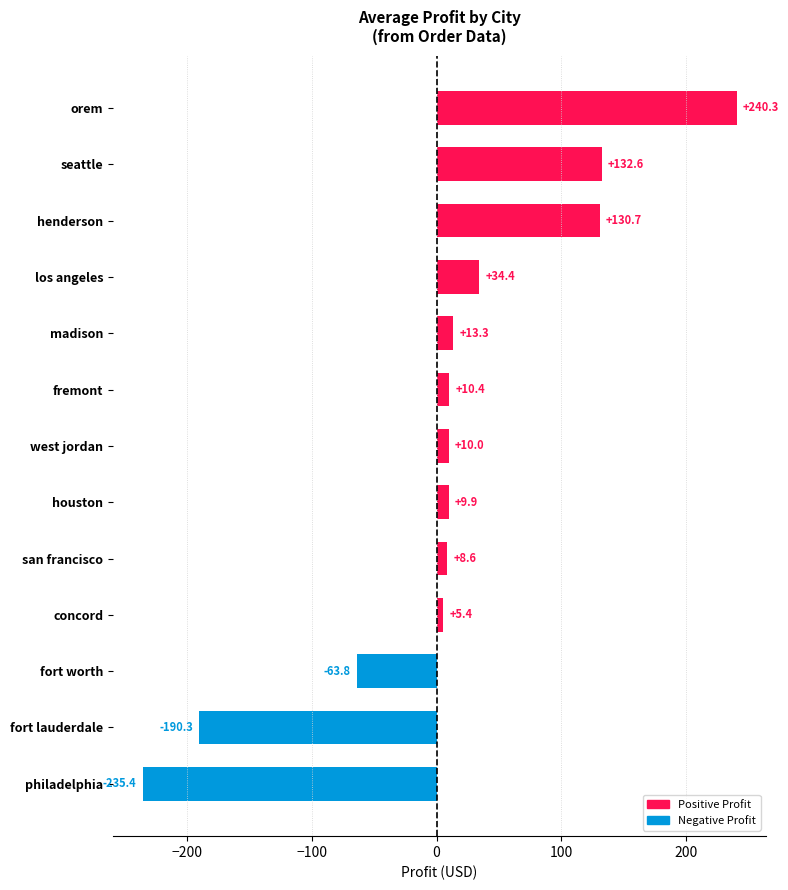

What is the maximum value shown in the chart?

240.3